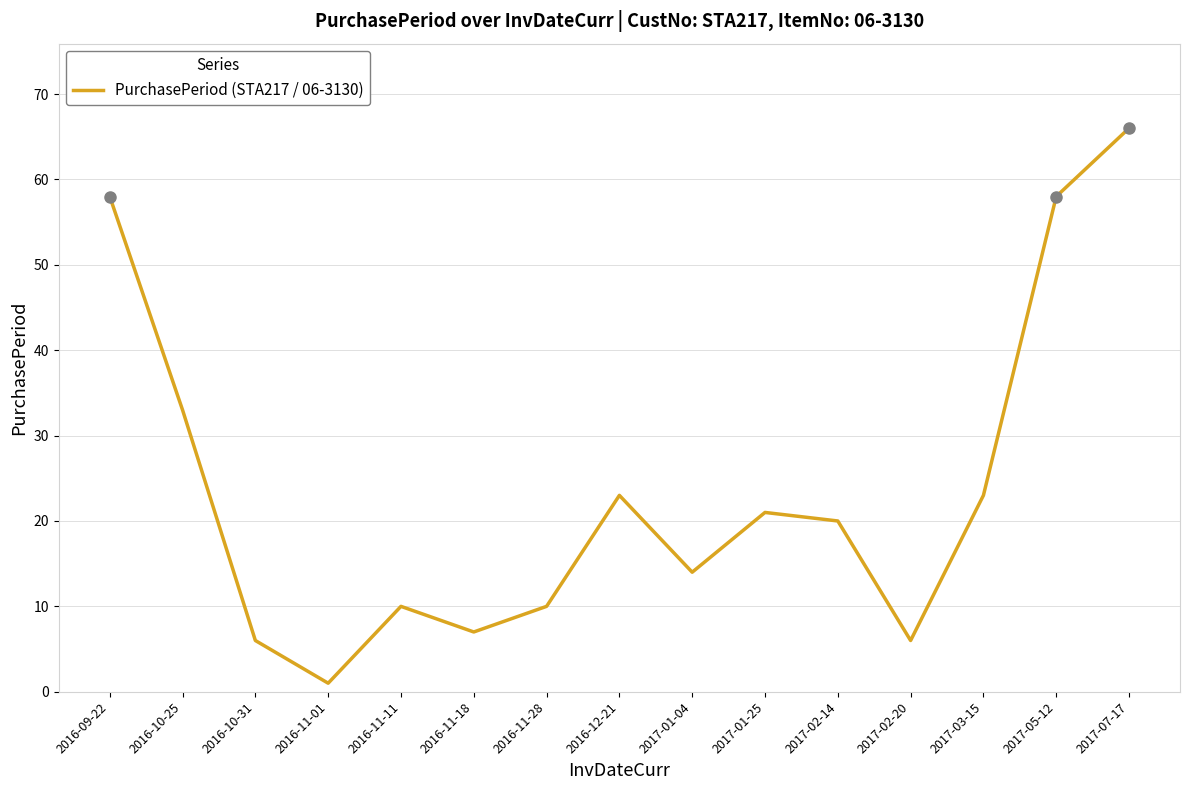

Read the value at 2017-02-20.

6